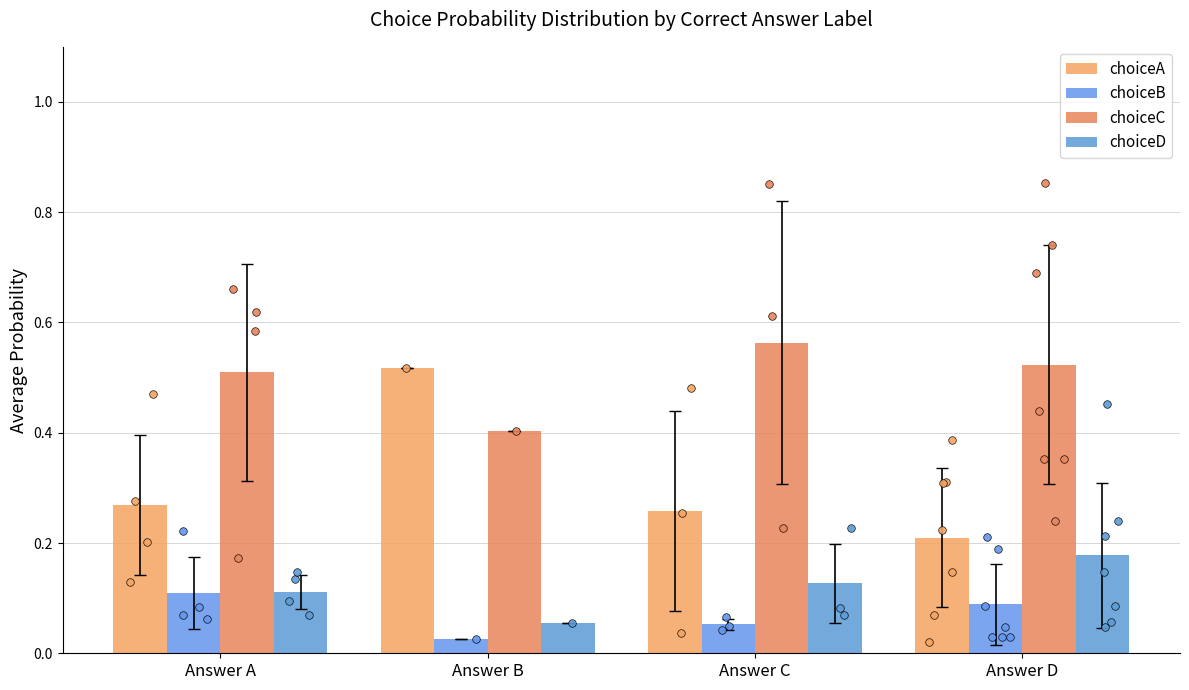

Which series reaches the maximum Y coordinate?

choiceC